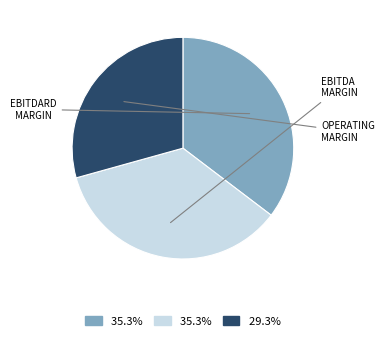

Is there any slice that represents more than half of the pie?

No